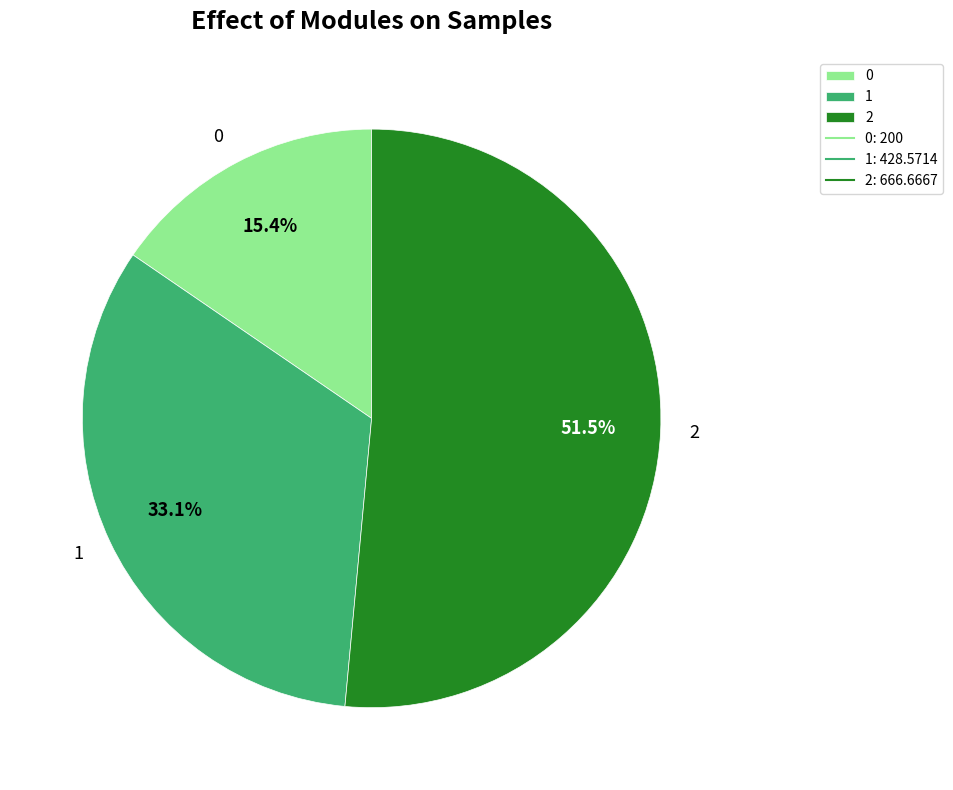

To the nearest percent, what portion does 0 represent?

15%